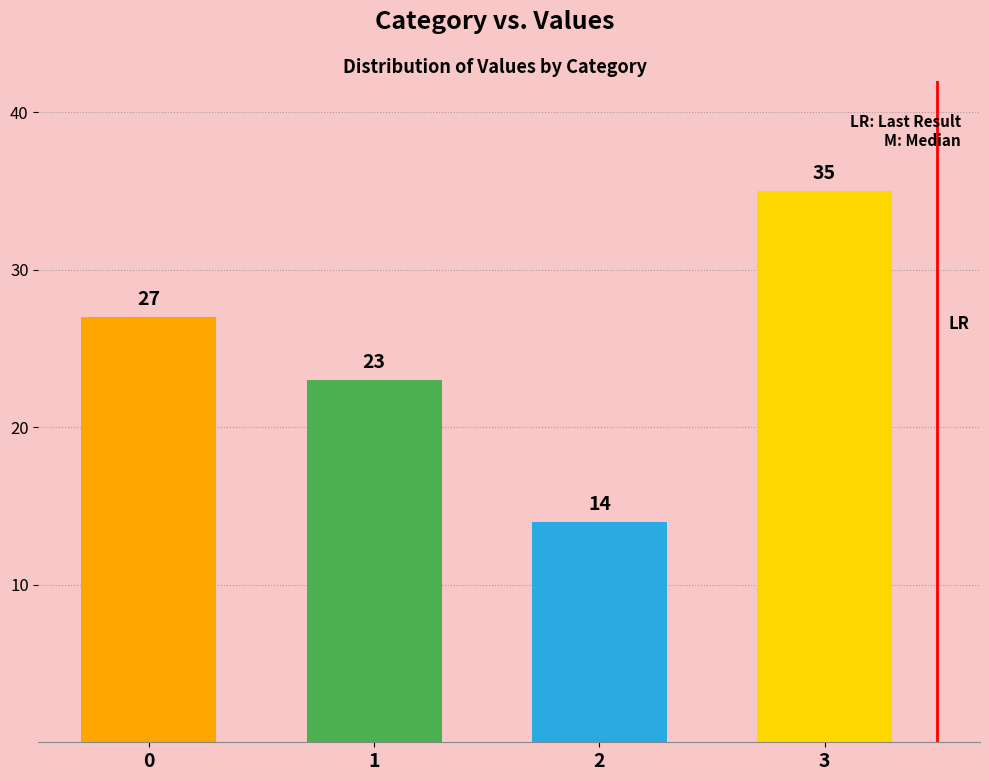

Count the values in the range 23 to 35.

3